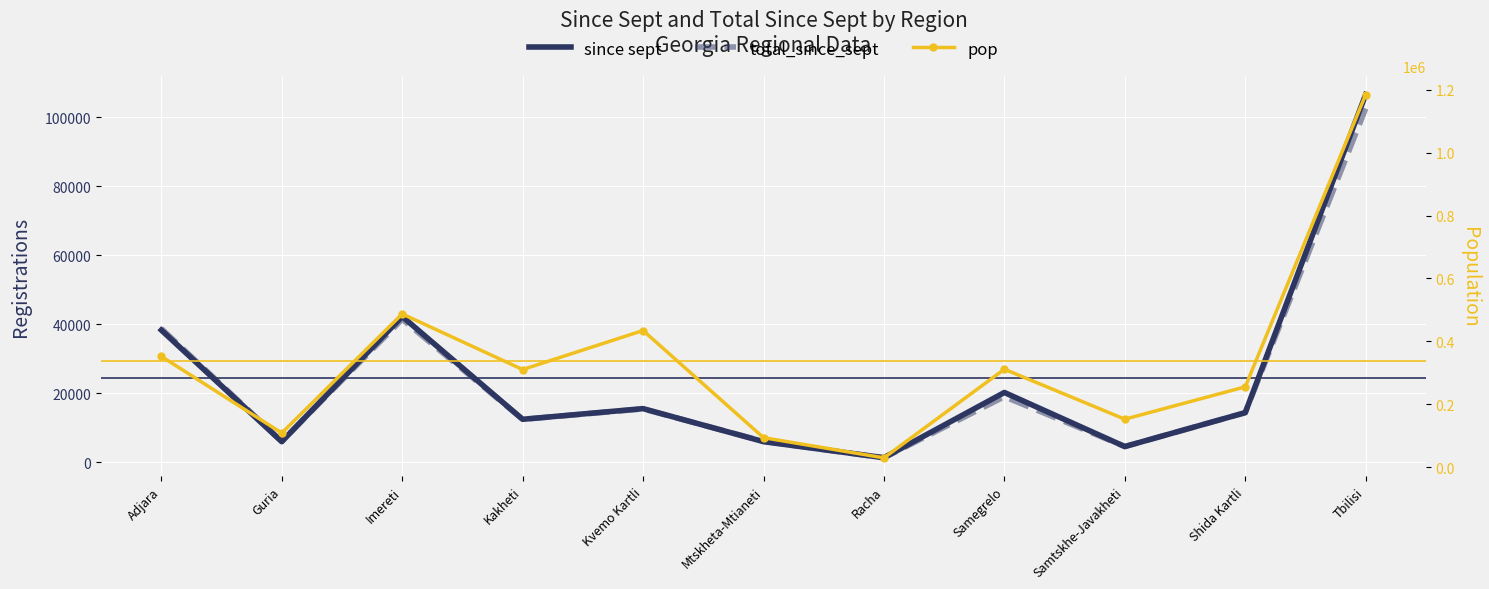

Reading left to right, extract all data points from this chart.

since sept: 38325	6021	42264	12502	15590	6034	1381	20265	4608	14429	106509
total_since_sept: 38768	6135	41465	12476	15502	6125	1336	19052	4616	14417	102479
pop: 351892	108099	486983	310051	434241	93343	29080	311113	152114	255124	1184818